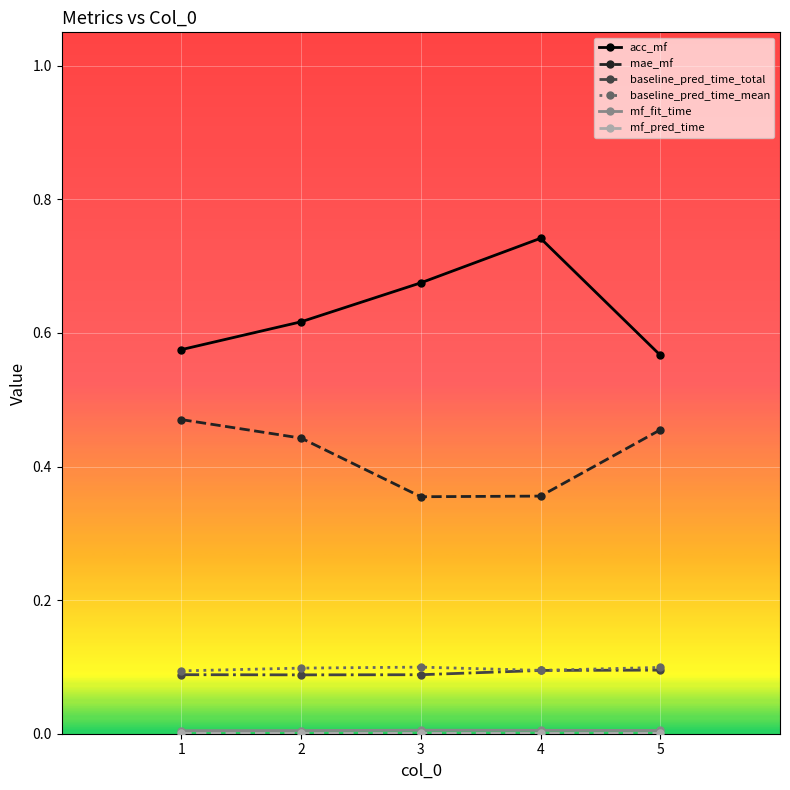

True or false: mae_mf has a value of 0.2 at 4.

False